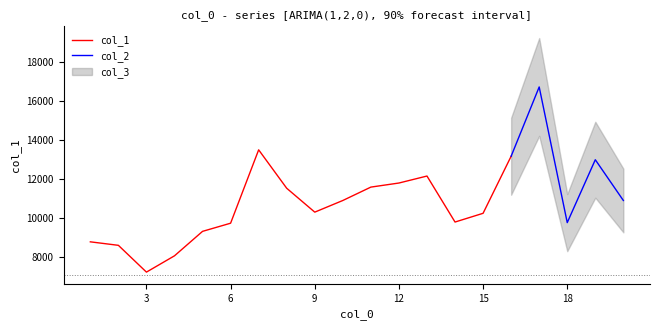

What is the minimum value for col_1?

7227.6